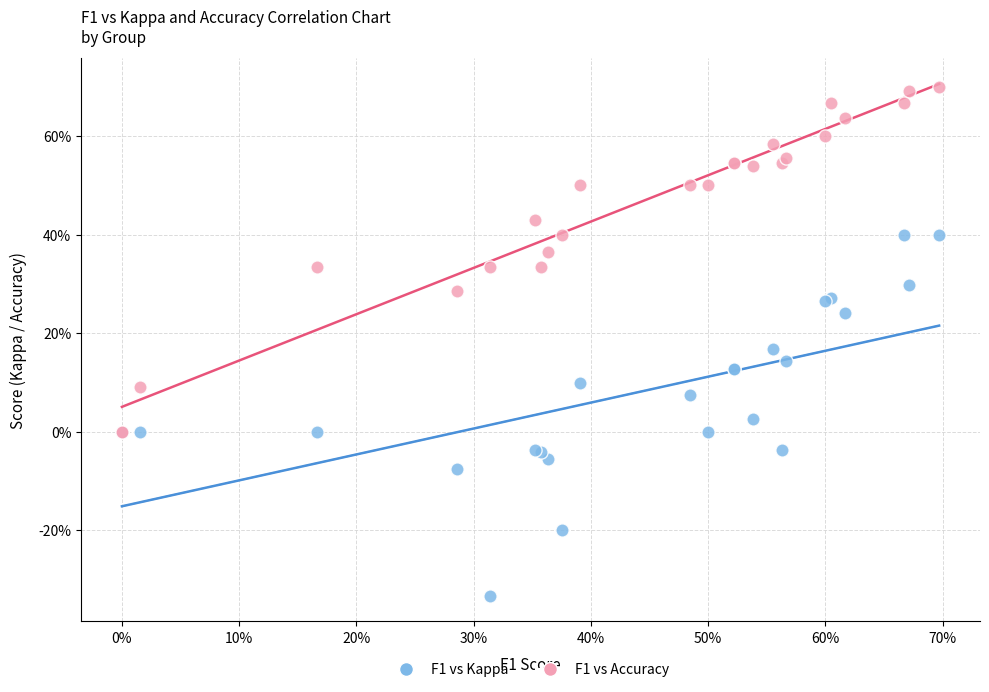

Which series reaches the minimum Y coordinate?

F1 vs Kappa